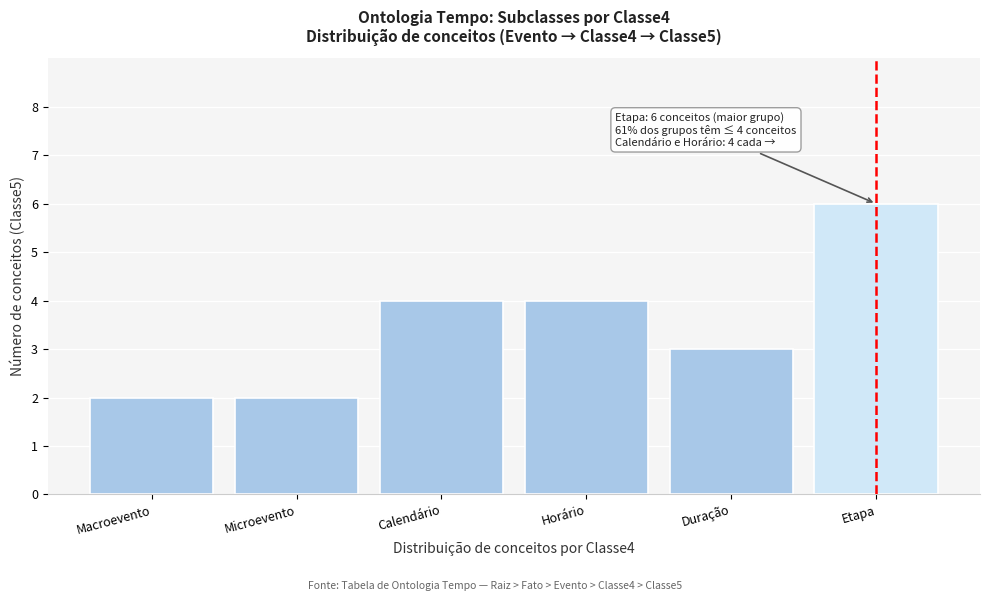

Reading left to right, list all the values displayed in this chart.

Macroevento=2	Microevento=2	Calendário=4	Horário=4	Duração=3	Etapa=6